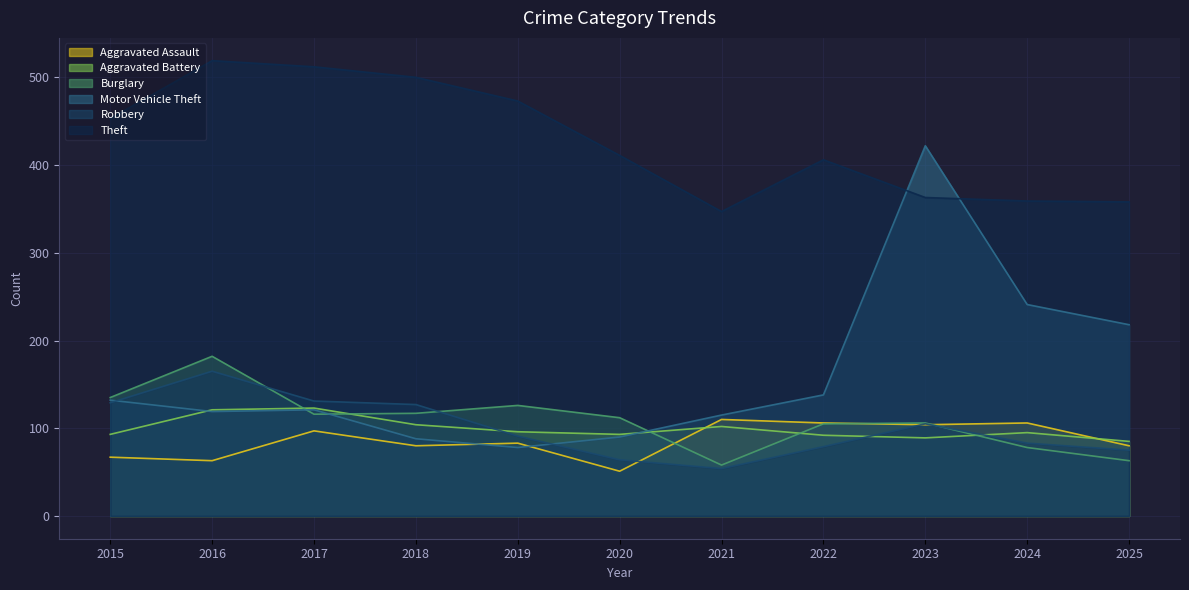

What is the total value across all series at 2022?

926